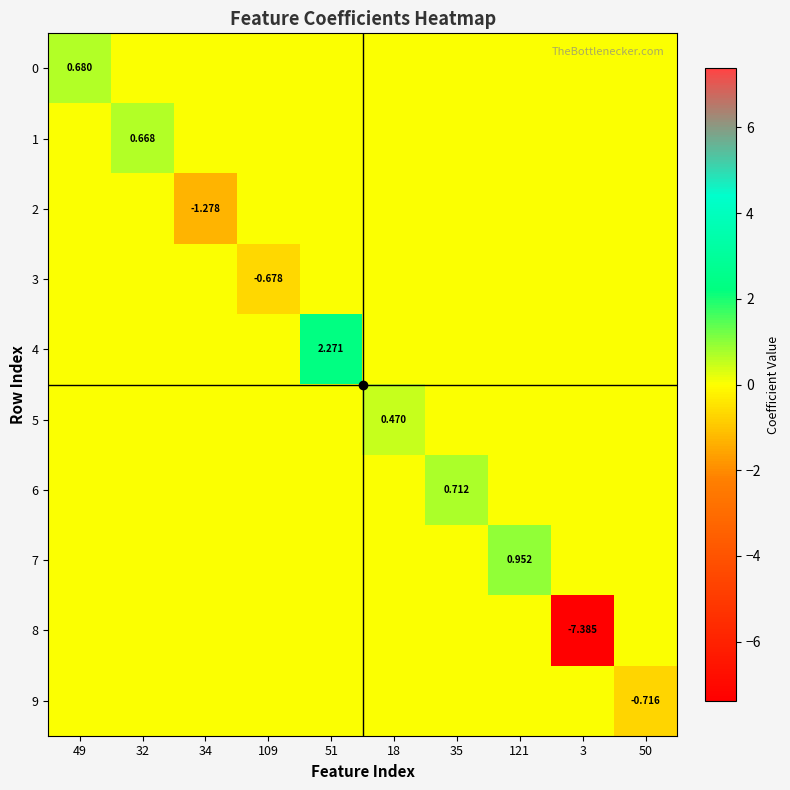

What is the difference between the highest and lowest values at 18?

0.5